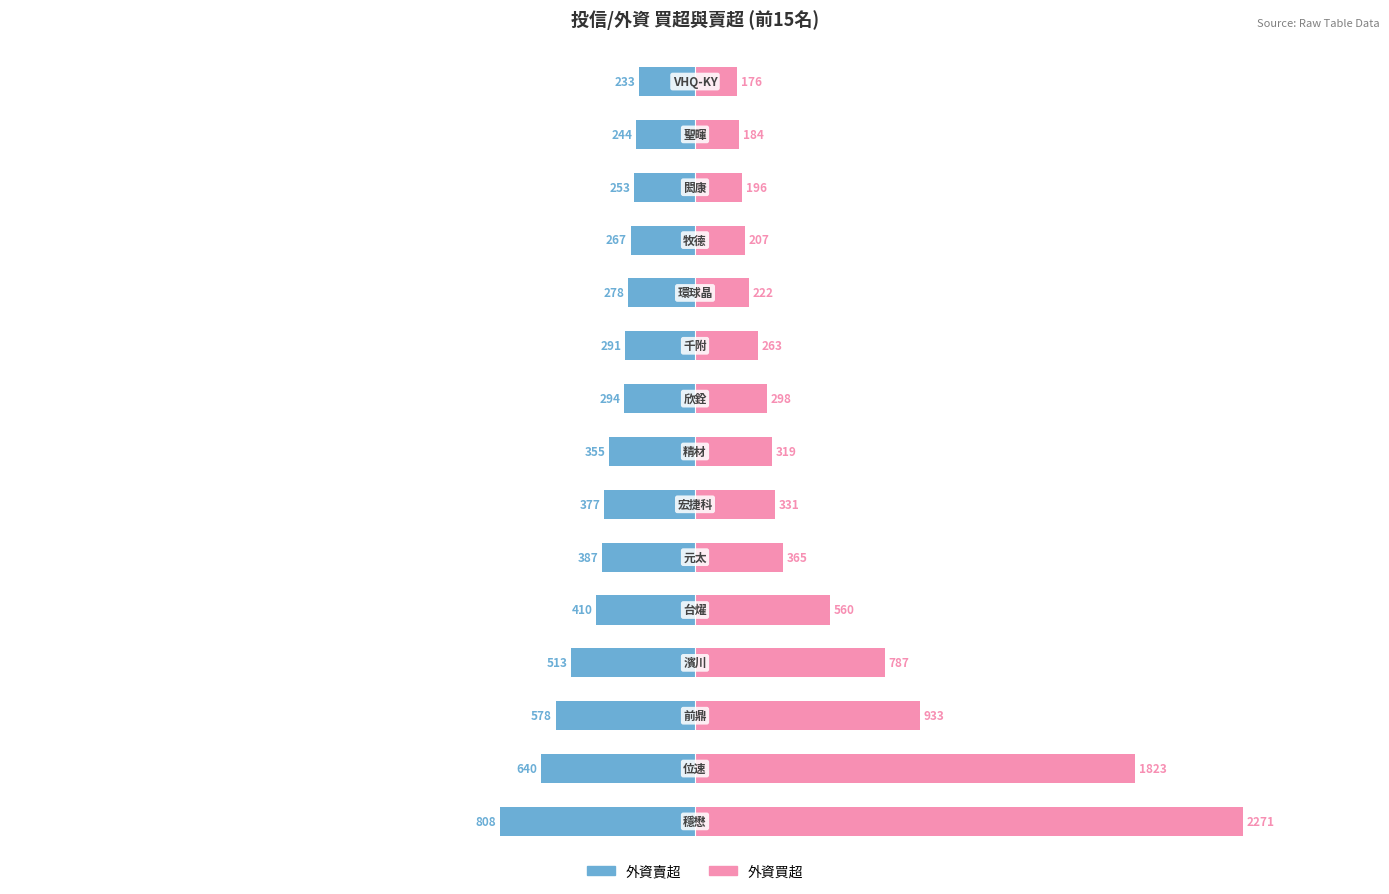

What are all the series names shown in the legend?

外資賣超, 外資買超